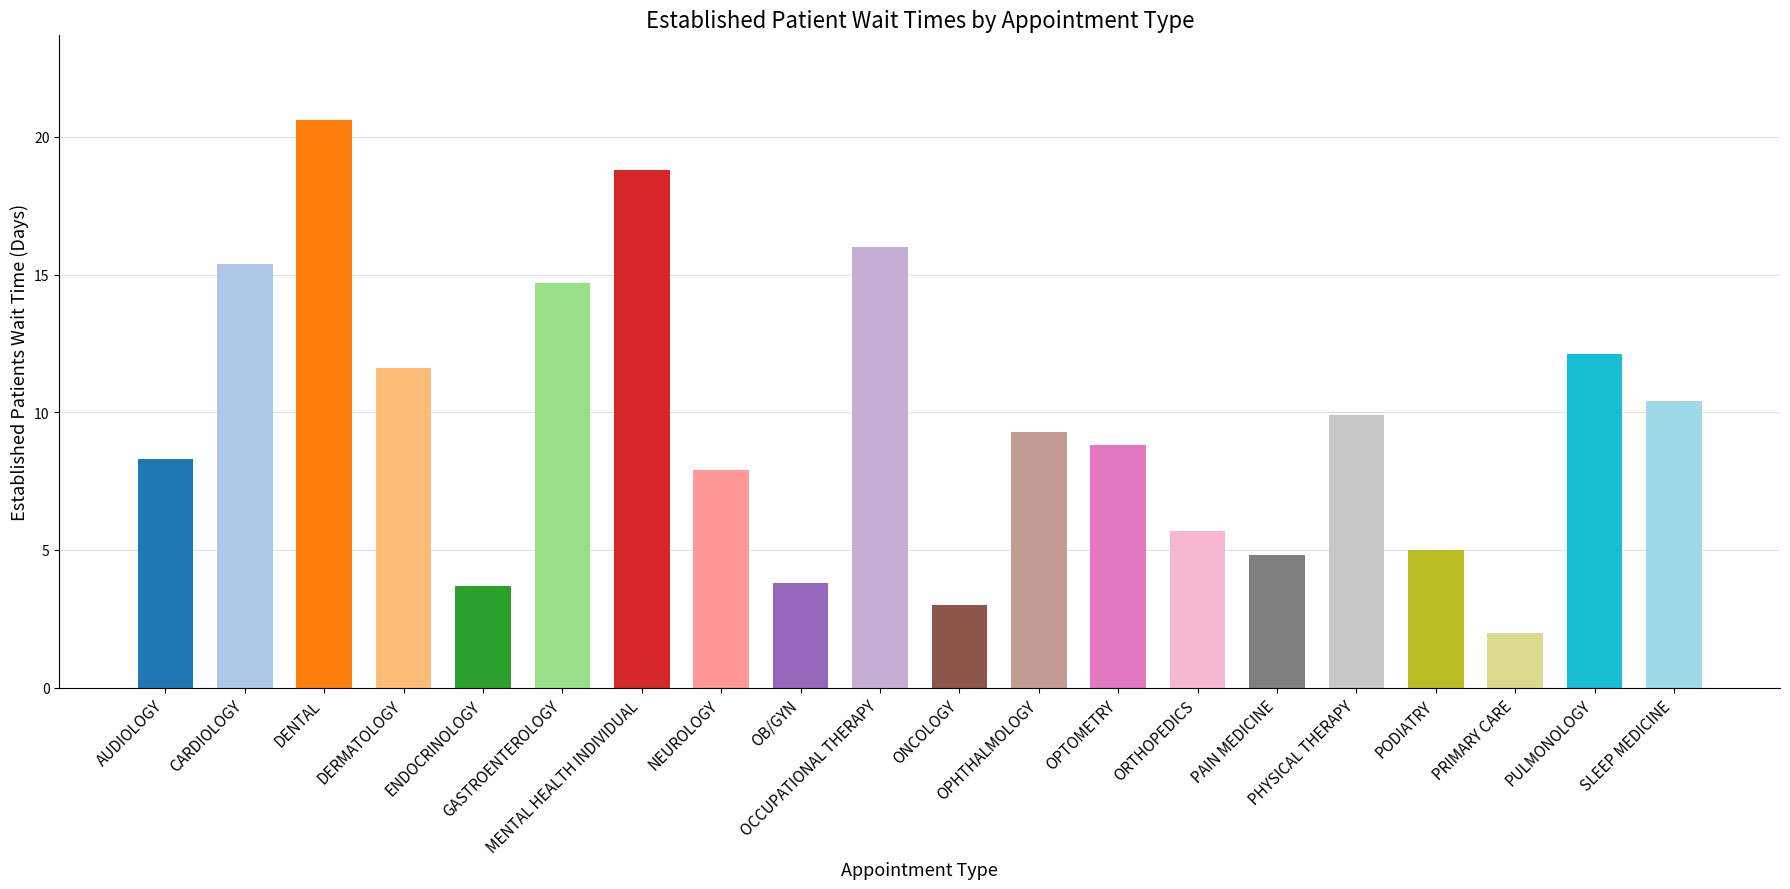

What is the average value?

9.6